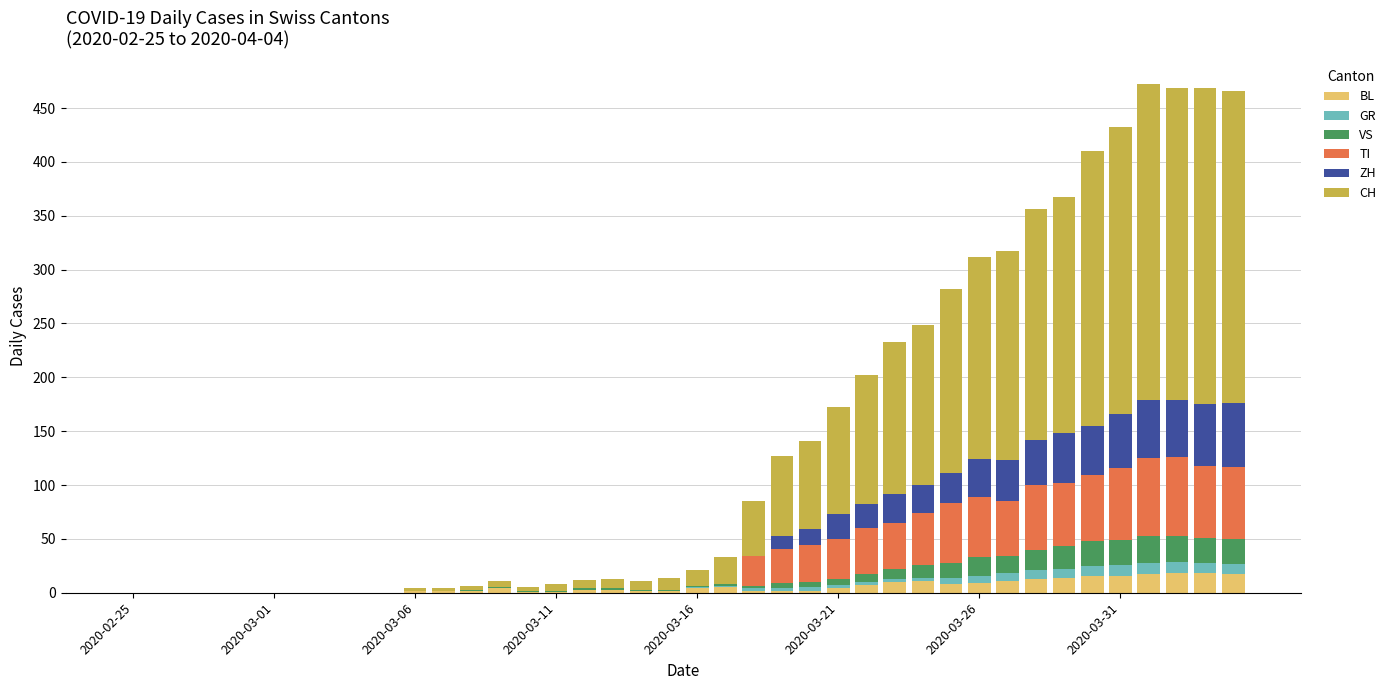

What is the highest value of the BL series?

18